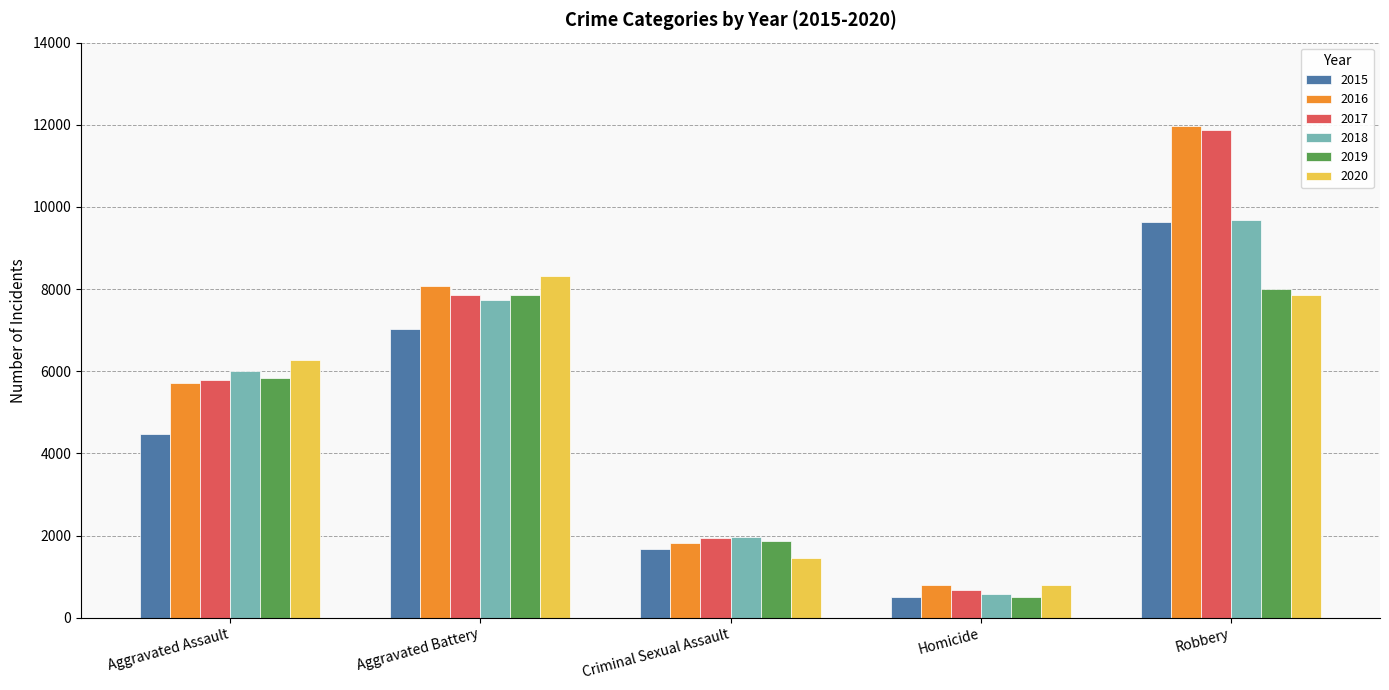

Count the 2018 values in the range 1969 to 7735.

3